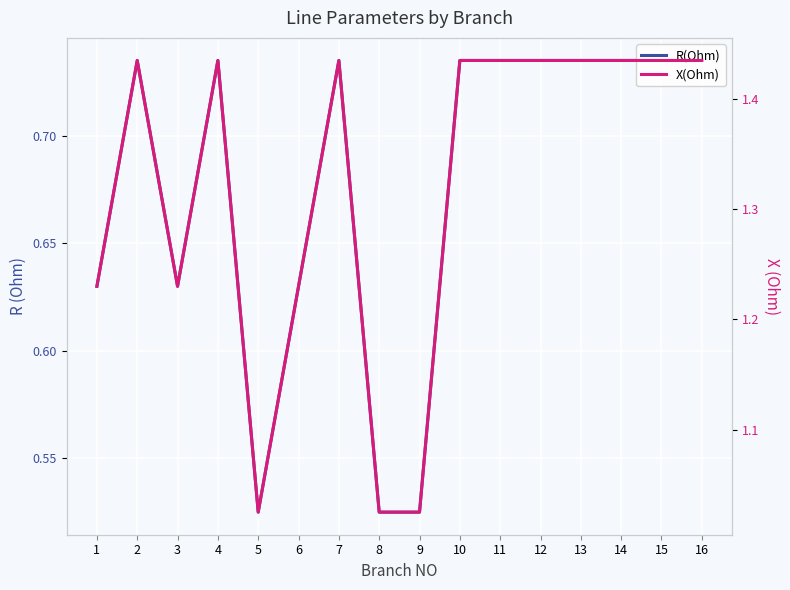

True or false: R(Ohm) and X(Ohm) cross at least once.

False